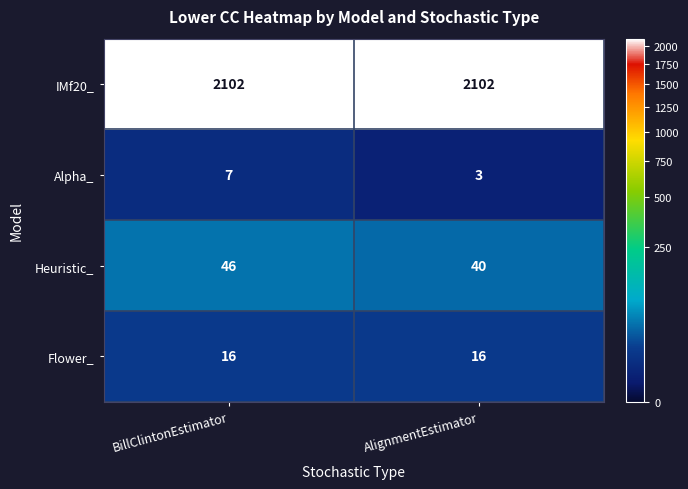

Reading left to right, transcribe all the data shown in this chart.

IMf20_: 2102	2102
Alpha_: 7	3
Heuristic_: 46	40
Flower_: 16	16